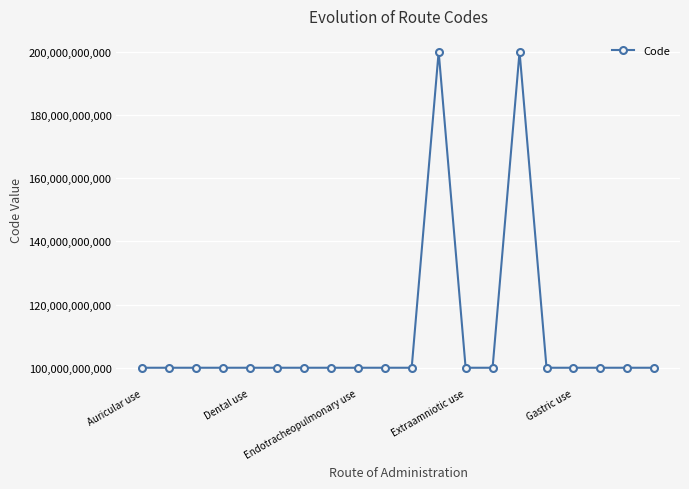

True or false: the data has more than 1 interior local peaks.

True